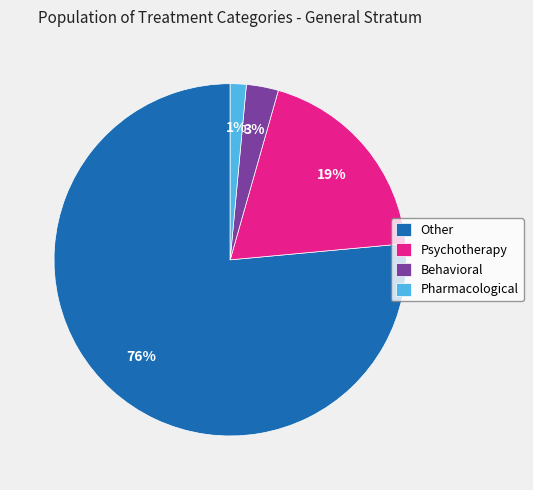

To the nearest percent, what portion does Pharmacological represent?

1%